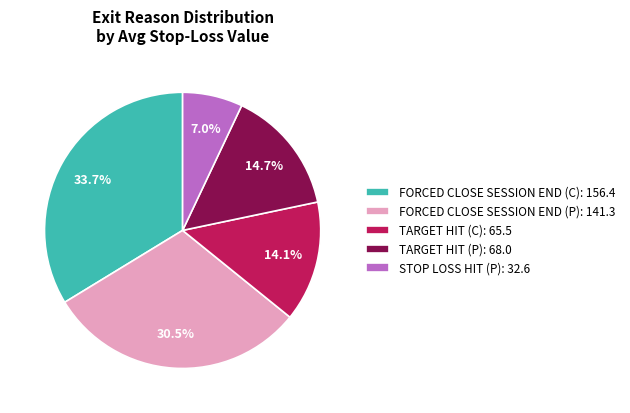

What is the ratio of the value at FORCED CLOSE SESSION END (P): 141.3 to the value at TARGET HIT (C): 65.5?

2.2